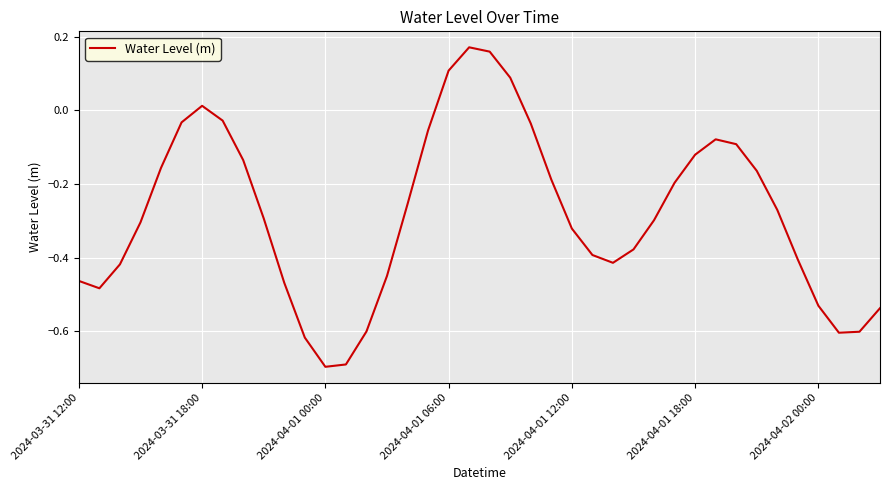

Reading right to left, list all the values displayed in this chart.

-0.5	-0.6	-0.6	-0.5	-0.4	-0.3	-0.2	-0.1	-0.1	-0.1	-0.2	-0.3	-0.4	-0.4	-0.4	-0.3	-0.2	-0.0	0.1	0.2	0.2	0.1	-0.1	-0.3	-0.4	-0.6	-0.7	-0.7	-0.6	-0.5	-0.3	-0.1	-0.0	0.0	-0.0	-0.2	-0.3	-0.4	-0.5	-0.5